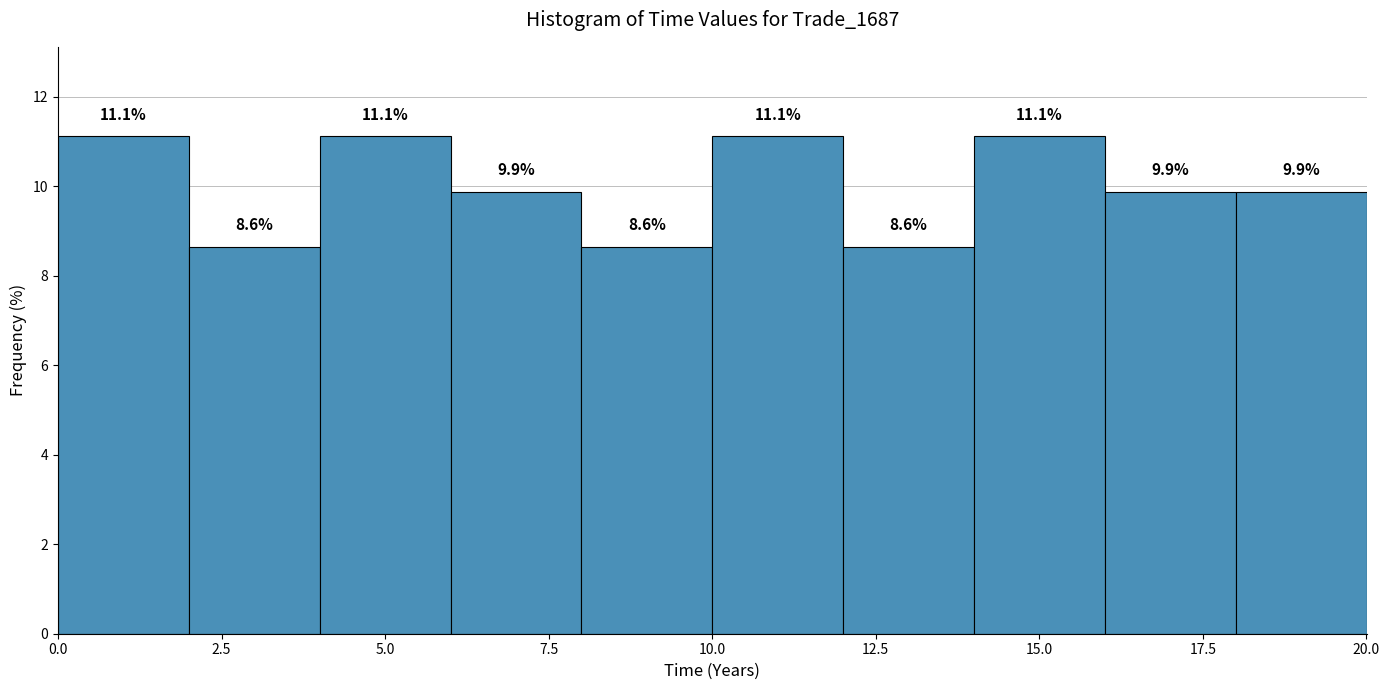

What is the height of the bar covering 8 to 10 on the x-axis? The bar edges are not printed on the chart, so give them approximately, as read against the axis.

8.6